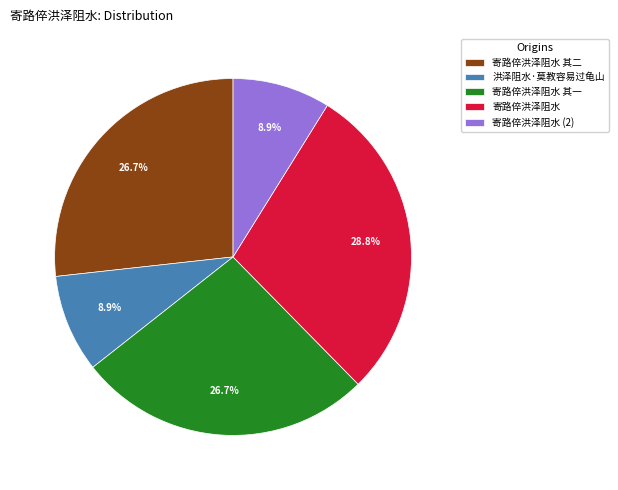

How many segments does this pie chart have?

5